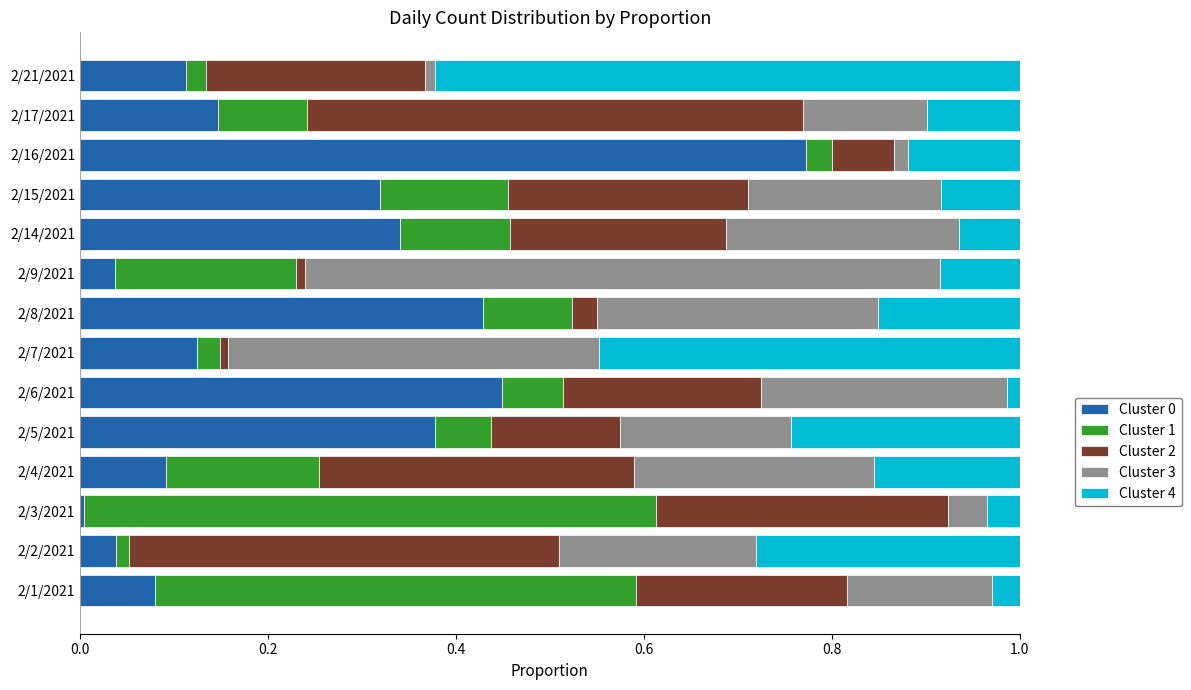

Is it true that Cluster 0 equals 0.2 at 2/21/2021?

False